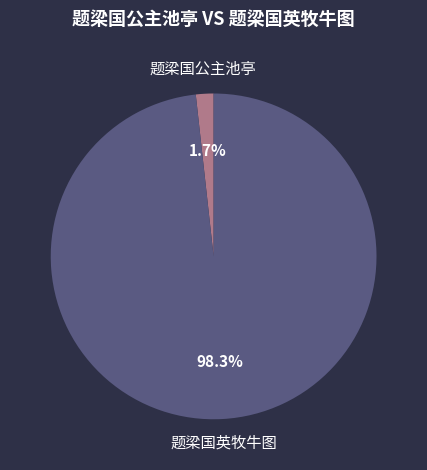

To the nearest percent, what is the difference between the 题梁国公主池亭 and 题梁国英牧牛图 slice percentages?

97%